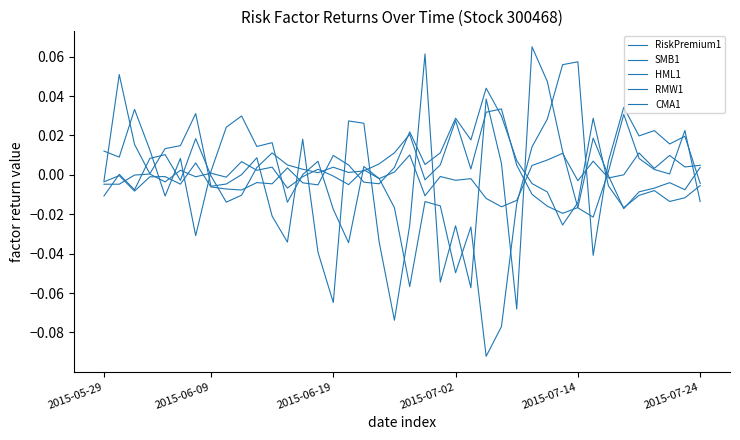

How many lines are shown in the chart?

5